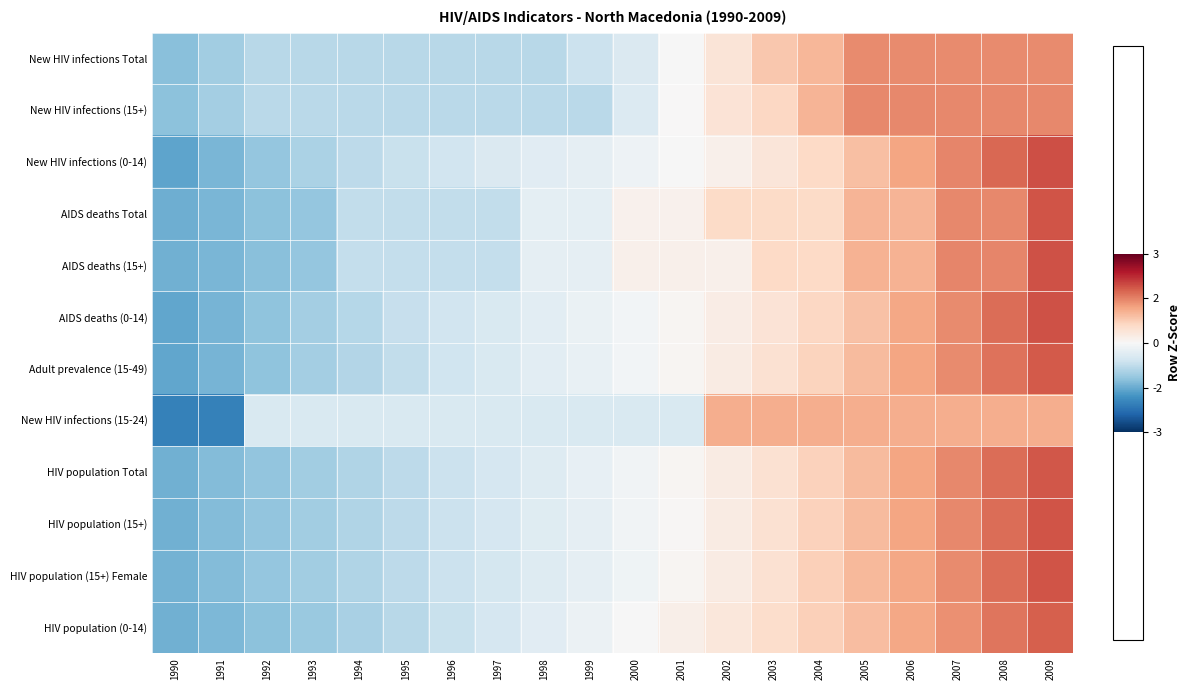

Reading left to right, transcribe all the data shown in this chart.

New HIV infections Total: 1990=-1.3	1991=-1.0	1992=-0.8	1993=-0.8	1994=-0.8	1995=-0.8	1996=-0.8	1997=-0.8	1998=-0.8	1999=-0.6	2000=-0.4	2001=-0.0	2002=0.4	2003=0.8	2004=1.0	2005=1.4	2006=1.4	2007=1.4	2008=1.4	2009=1.4
New HIV infections (15+): 1990=-1.2	1991=-1.0	1992=-0.8	1993=-0.8	1994=-0.8	1995=-0.8	1996=-0.8	1997=-0.8	1998=-0.8	1999=-0.8	2000=-0.4	2001=0.0	2002=0.4	2003=0.6	2004=1.0	2005=1.4	2006=1.4	2007=1.4	2008=1.4	2009=1.4
New HIV infections (0-14): 1990=-1.6	1991=-1.4	1992=-1.2	1993=-1.0	1994=-0.8	1995=-0.7	1996=-0.6	1997=-0.4	1998=-0.3	1999=-0.3	2000=-0.2	2001=-0.0	2002=0.2	2003=0.4	2004=0.6	2005=0.9	2006=1.2	2007=1.5	2008=1.7	2009=1.9
AIDS deaths Total: 1990=-1.5	1991=-1.4	1992=-1.2	1993=-1.2	1994=-0.7	1995=-0.7	1996=-0.7	1997=-0.7	1998=-0.3	1999=-0.3	2000=0.1	2001=0.1	2002=0.6	2003=0.6	2004=0.6	2005=1.0	2006=1.0	2007=1.4	2008=1.4	2009=1.9
AIDS deaths (15+): 1990=-1.4	1991=-1.4	1992=-1.2	1993=-1.2	1994=-0.7	1995=-0.7	1996=-0.7	1997=-0.7	1998=-0.3	1999=-0.3	2000=0.2	2001=0.2	2002=0.2	2003=0.6	2004=0.6	2005=1.0	2006=1.0	2007=1.5	2008=1.5	2009=1.9
AIDS deaths (0-14): 1990=-1.6	1991=-1.4	1992=-1.2	1993=-1.0	1994=-0.9	1995=-0.7	1996=-0.6	1997=-0.4	1998=-0.3	1999=-0.2	2000=-0.1	2001=0.1	2002=0.2	2003=0.4	2004=0.6	2005=0.9	2006=1.1	2007=1.4	2008=1.7	2009=1.9
Adult prevalence (15-49): 1990=-1.6	1991=-1.4	1992=-1.2	1993=-1.0	1994=-0.9	1995=-0.7	1996=-0.6	1997=-0.5	1998=-0.3	1999=-0.2	2000=-0.1	2001=0.1	2002=0.3	2003=0.5	2004=0.7	2005=1.0	2006=1.2	2007=1.4	2008=1.6	2009=1.8
New HIV infections (15-24): 1990=-2.0	1991=-2.0	1992=-0.5	1993=-0.5	1994=-0.5	1995=-0.5	1996=-0.5	1997=-0.5	1998=-0.5	1999=-0.5	2000=-0.5	2001=-0.5	2002=1.1	2003=1.1	2004=1.1	2005=1.1	2006=1.1	2007=1.1	2008=1.1	2009=1.1
HIV population Total: 1990=-1.4	1991=-1.3	1992=-1.2	1993=-1.0	1994=-0.9	1995=-0.8	1996=-0.6	1997=-0.5	1998=-0.4	1999=-0.2	2000=-0.1	2001=0.1	2002=0.2	2003=0.5	2004=0.7	2005=0.9	2006=1.2	2007=1.4	2008=1.7	2009=1.9
HIV population (15+): 1990=-1.4	1991=-1.3	1992=-1.2	1993=-1.0	1994=-0.9	1995=-0.8	1996=-0.6	1997=-0.5	1998=-0.4	1999=-0.3	2000=-0.1	2001=0.0	2002=0.2	2003=0.4	2004=0.7	2005=0.9	2006=1.2	2007=1.4	2008=1.7	2009=1.9
HIV population (15+) Female: 1990=-1.4	1991=-1.3	1992=-1.2	1993=-1.0	1994=-0.9	1995=-0.8	1996=-0.7	1997=-0.5	1998=-0.4	1999=-0.3	2000=-0.1	2001=0.1	2002=0.3	2003=0.5	2004=0.7	2005=1.0	2006=1.2	2007=1.4	2008=1.7	2009=1.9
HIV population (0-14): 1990=-1.4	1991=-1.4	1992=-1.2	1993=-1.1	1994=-1.0	1995=-0.8	1996=-0.7	1997=-0.5	1998=-0.3	1999=-0.2	2000=-0.0	2001=0.2	2002=0.3	2003=0.5	2004=0.7	2005=0.9	2006=1.1	2007=1.4	2008=1.6	2009=1.8